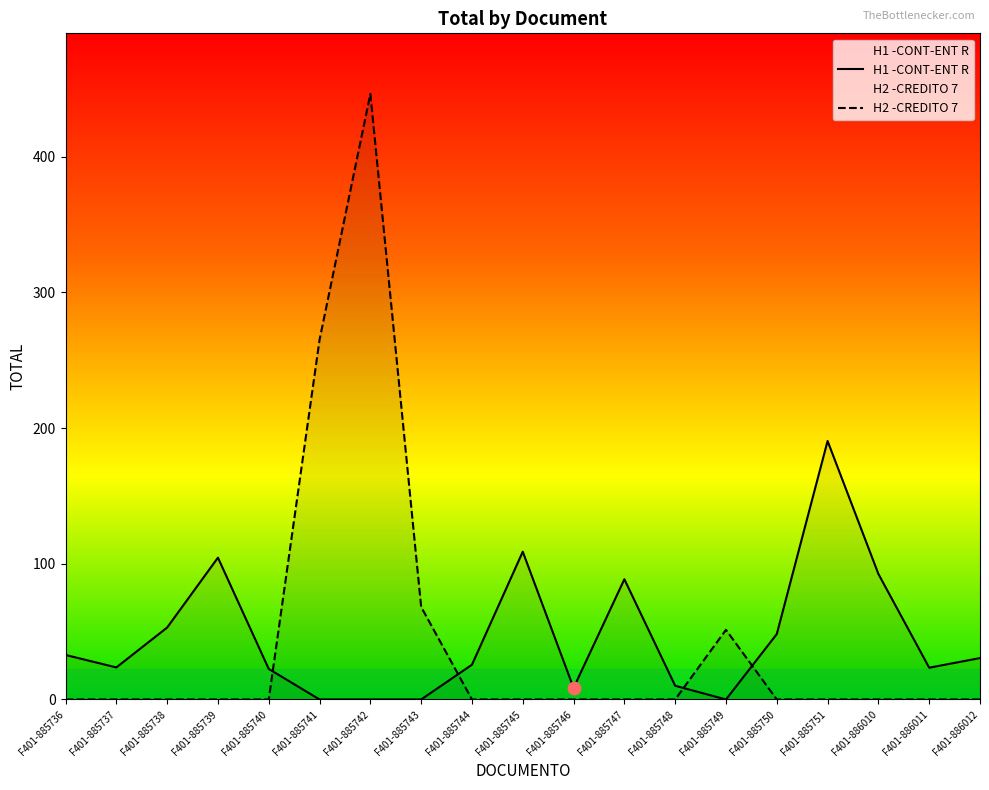

At how many categories does at least one series exceed 56?

8